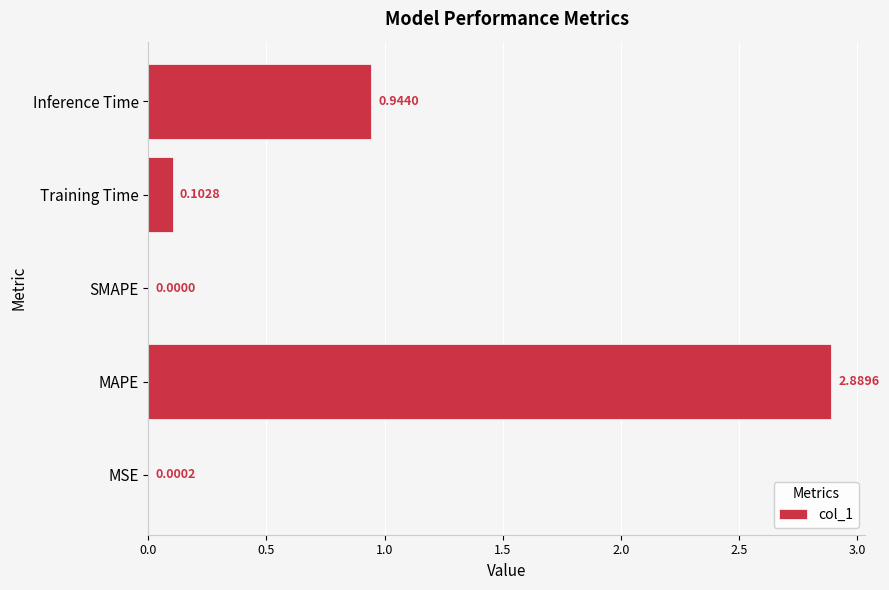

What is the sum of the values at MAPE and MSE?

2.9